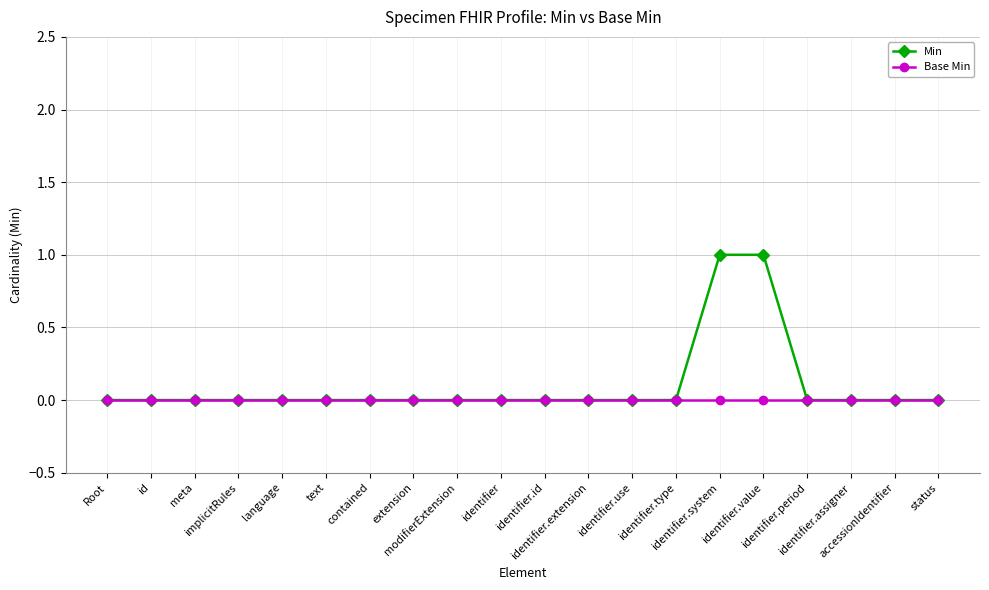

Between contained and identifier.use, which series saw the biggest shift?

Min